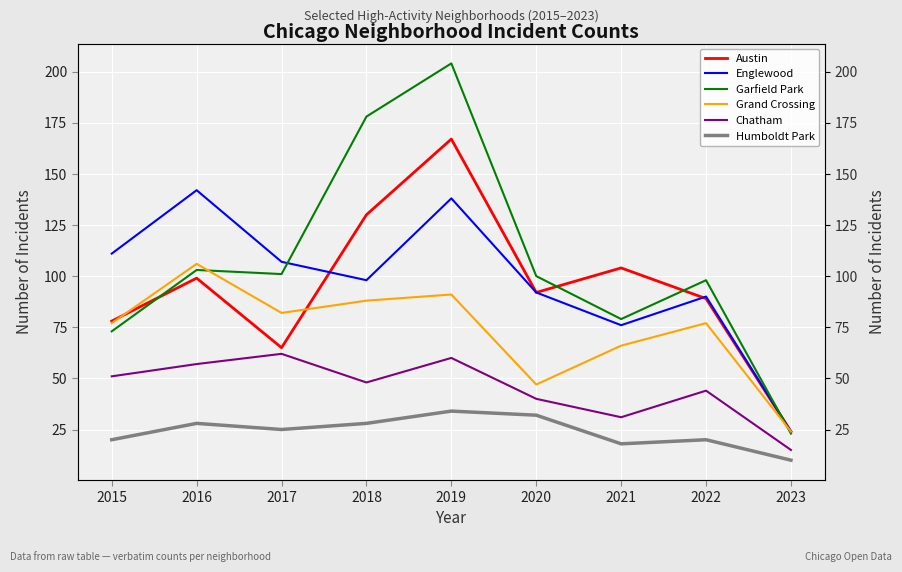

Which has a higher value, 2018 or 2019?

2019